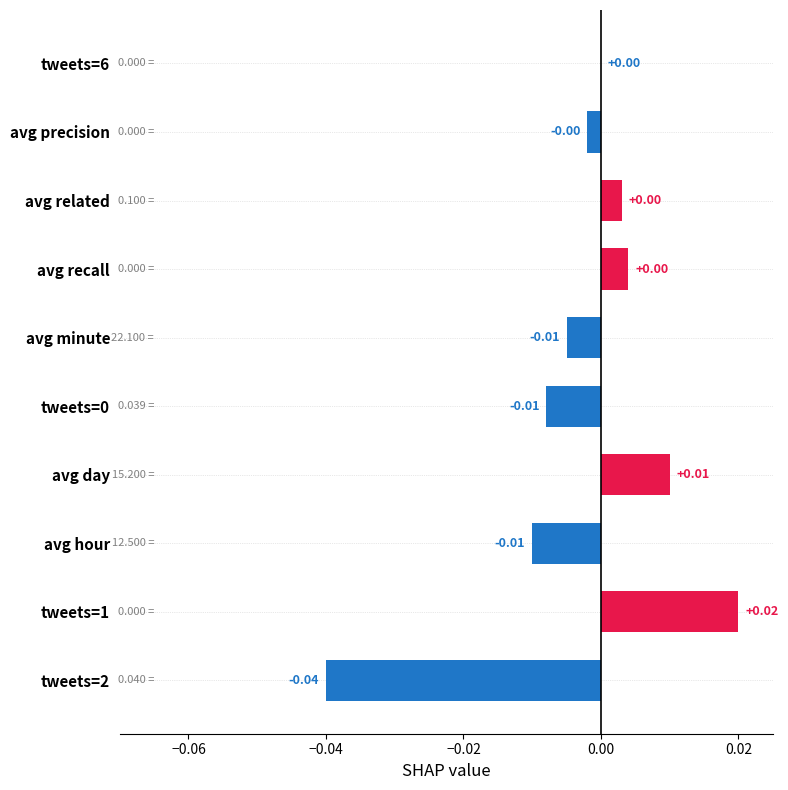

Between tweets=6 and avg hour, which is larger?

tweets=6